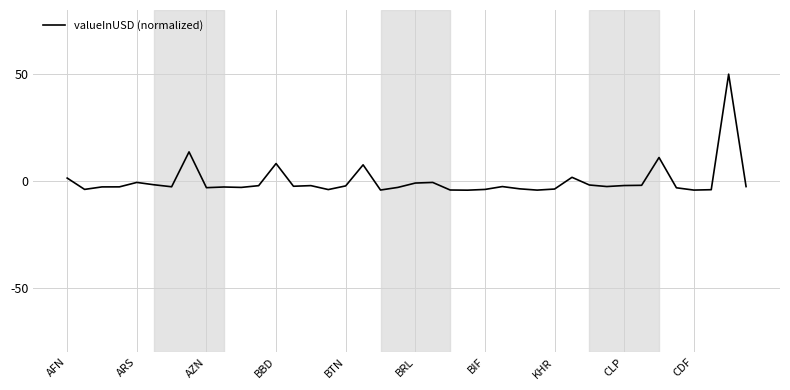

What is the maximum value shown in the chart?

50.0